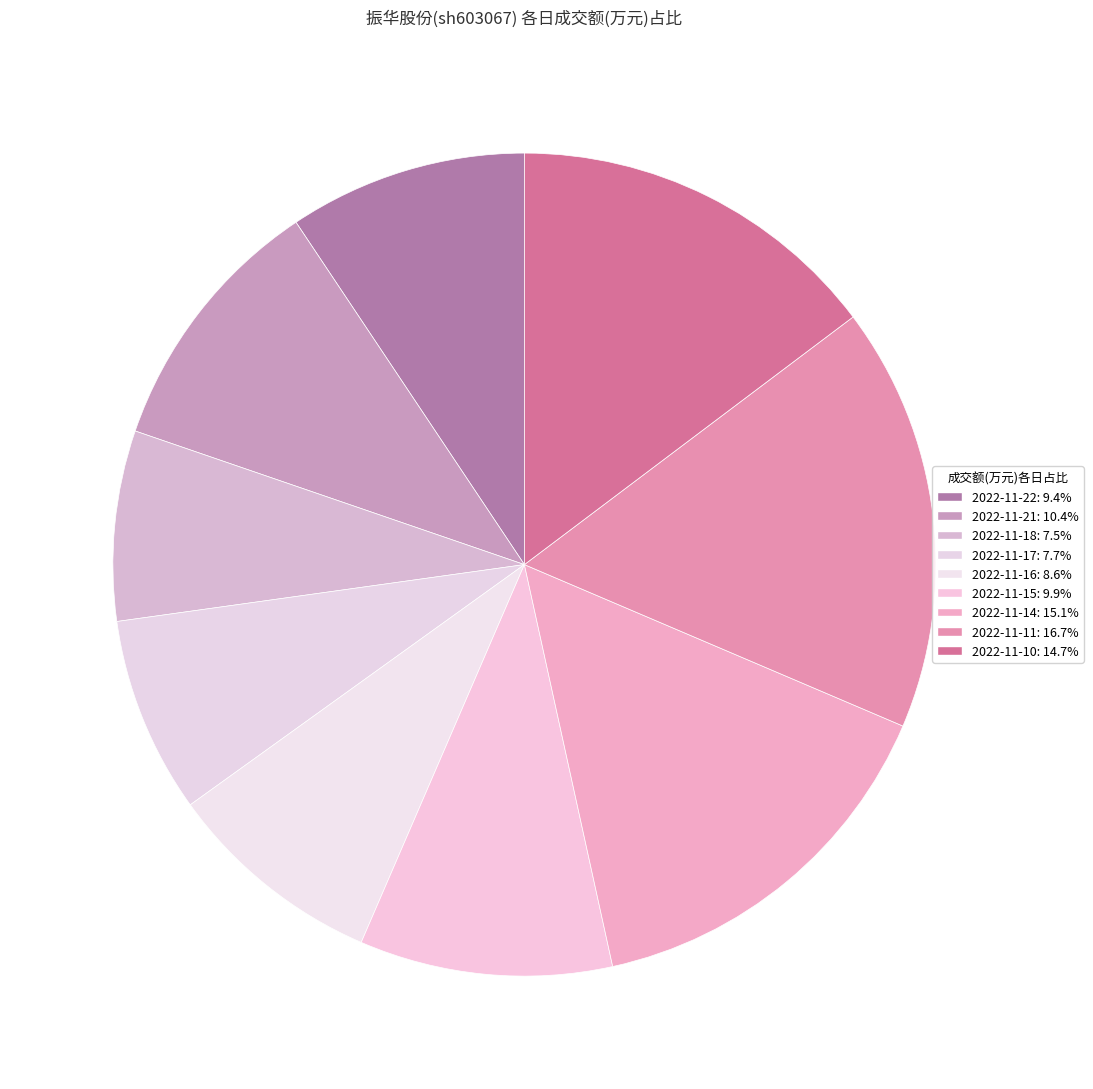

Combined, what portion of the pie is 2022-11-18 and 2022-11-10?

22.2%